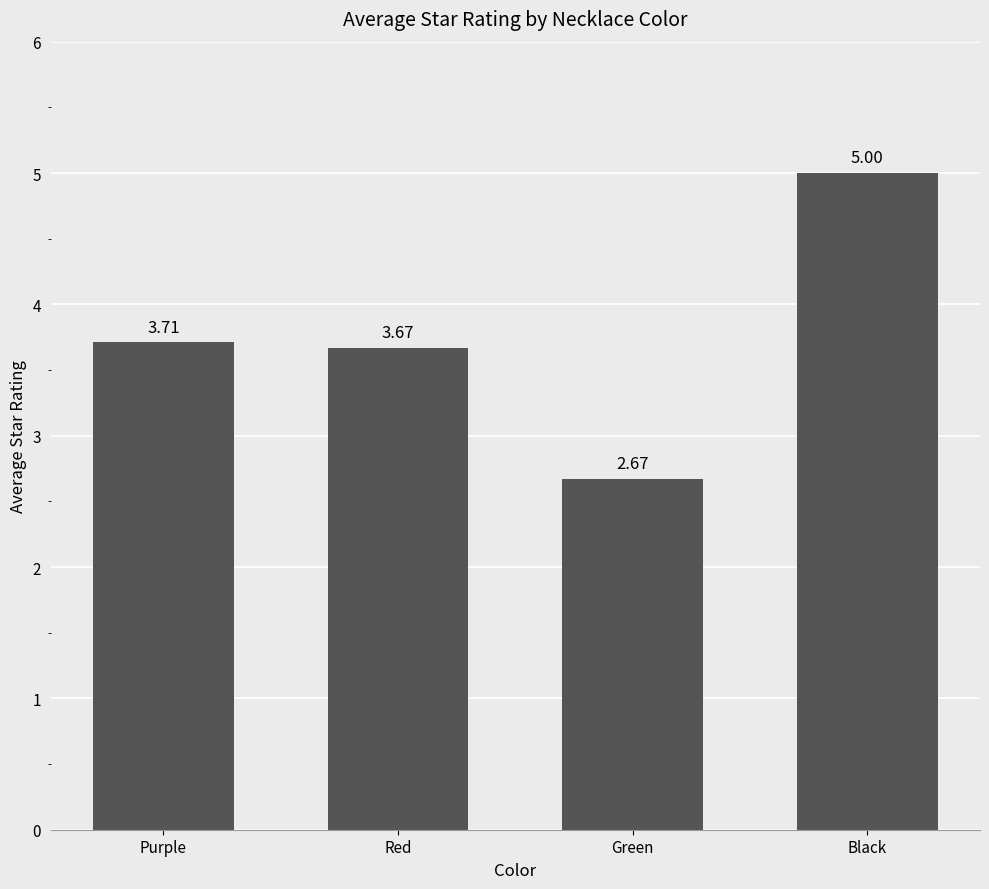

Approximately how many times larger is the value at Green compared to Red?

0.7